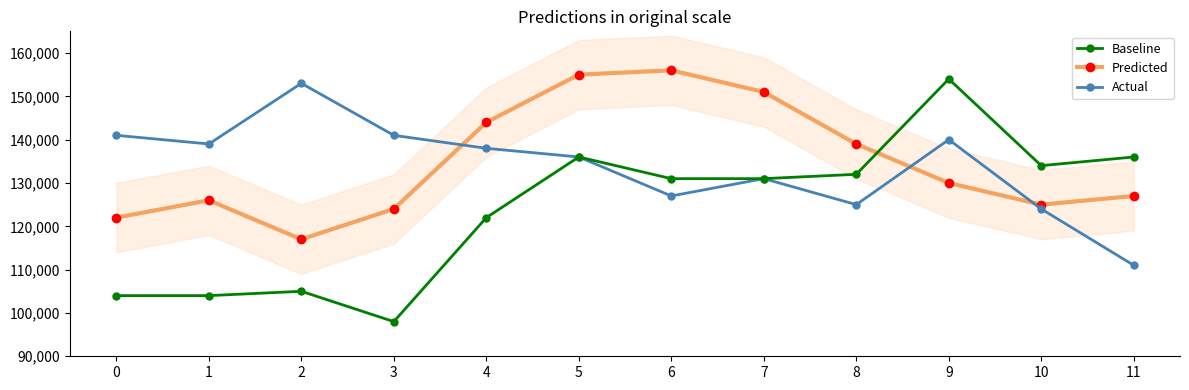

How many lines are shown in the chart?

3